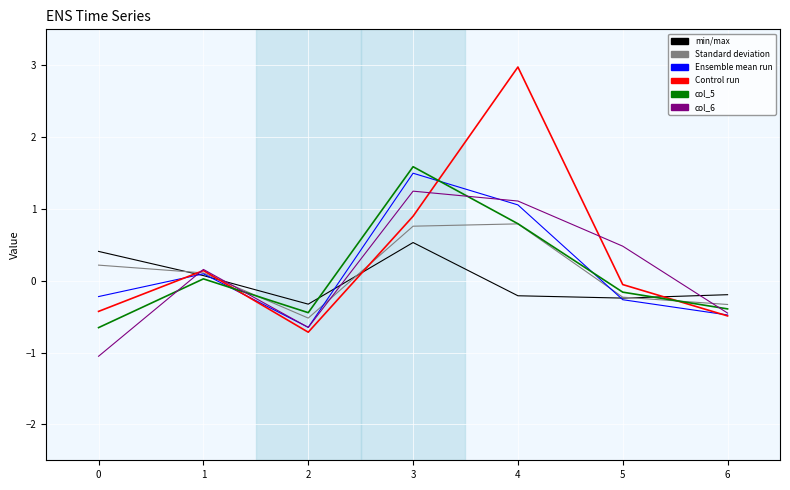

What is the difference between the highest and lowest values at 0?

1.5